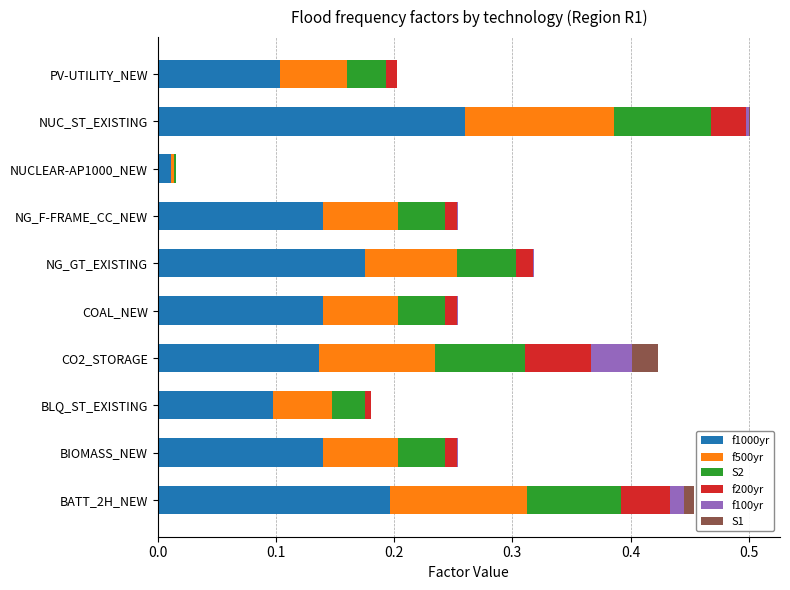

Which category has the highest value in the f1000yr series?

NUC_ST_EXISTING